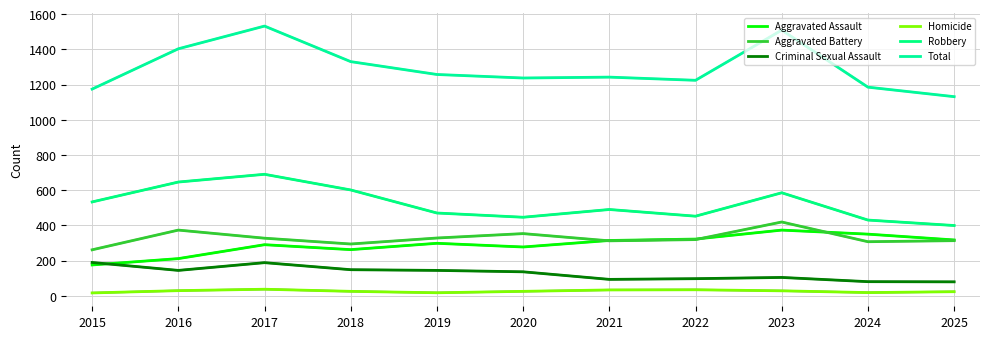

Is it true that Homicide equals 28 at 2023?

True